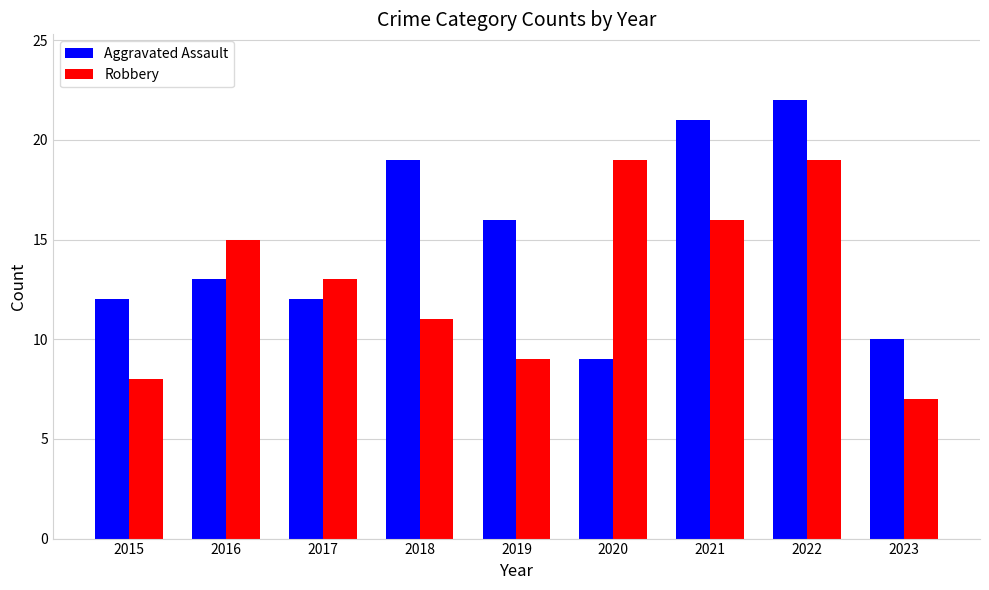

At how many categories does at least one series exceed 8?

9